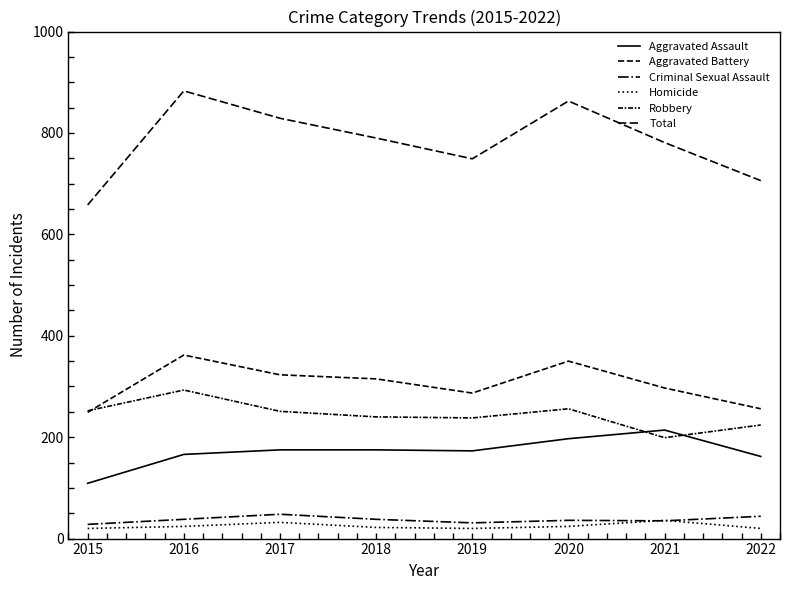

What value does the Aggravated Battery series have at 2015?

249